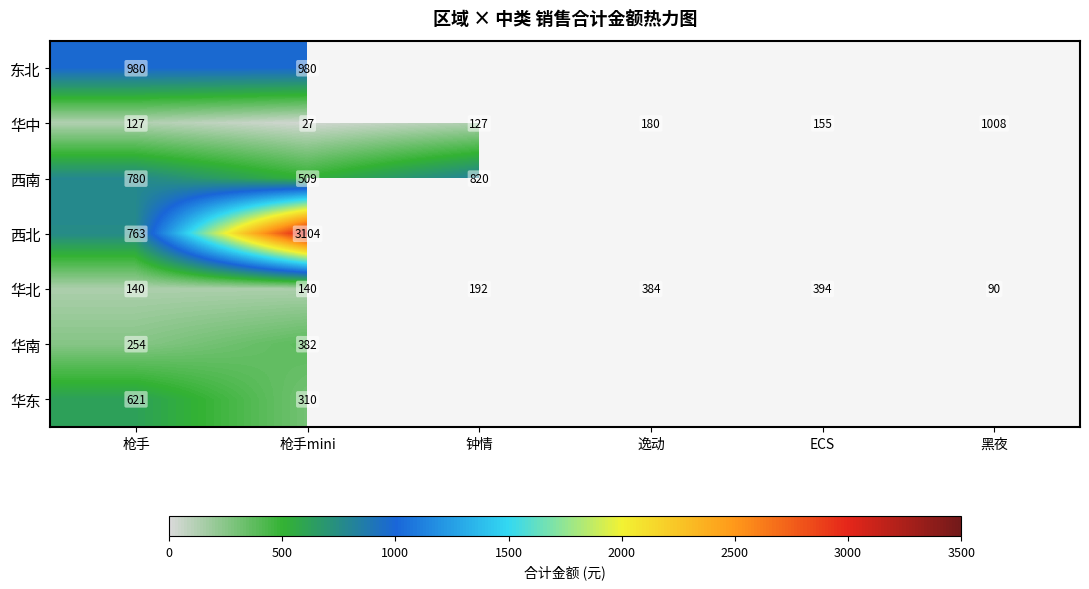

The 华北 series shows 34.8 at 枪手mini. True or false?

False